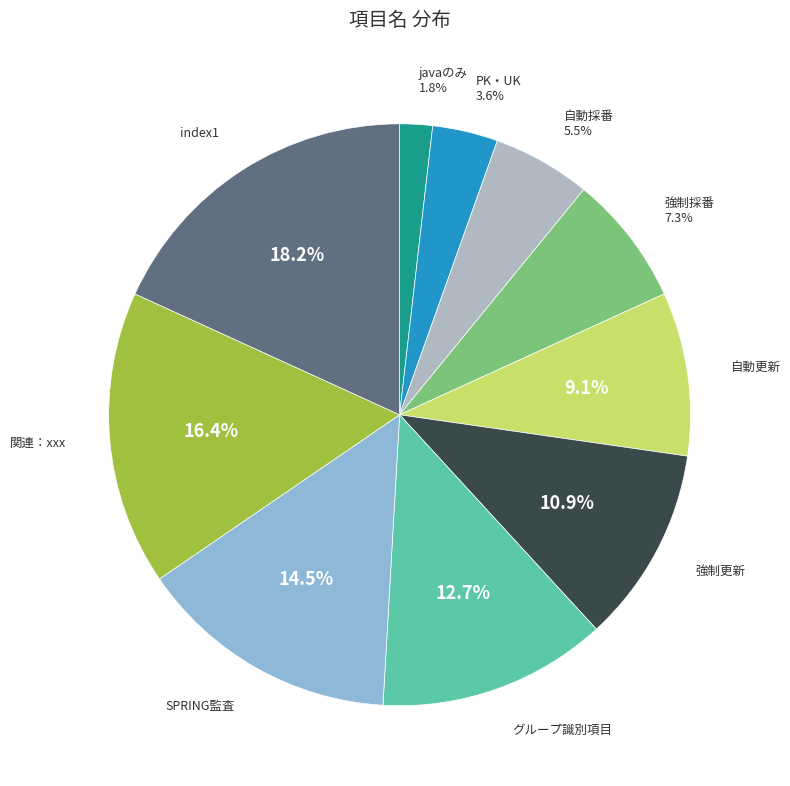

Does any single category account for the majority?

No